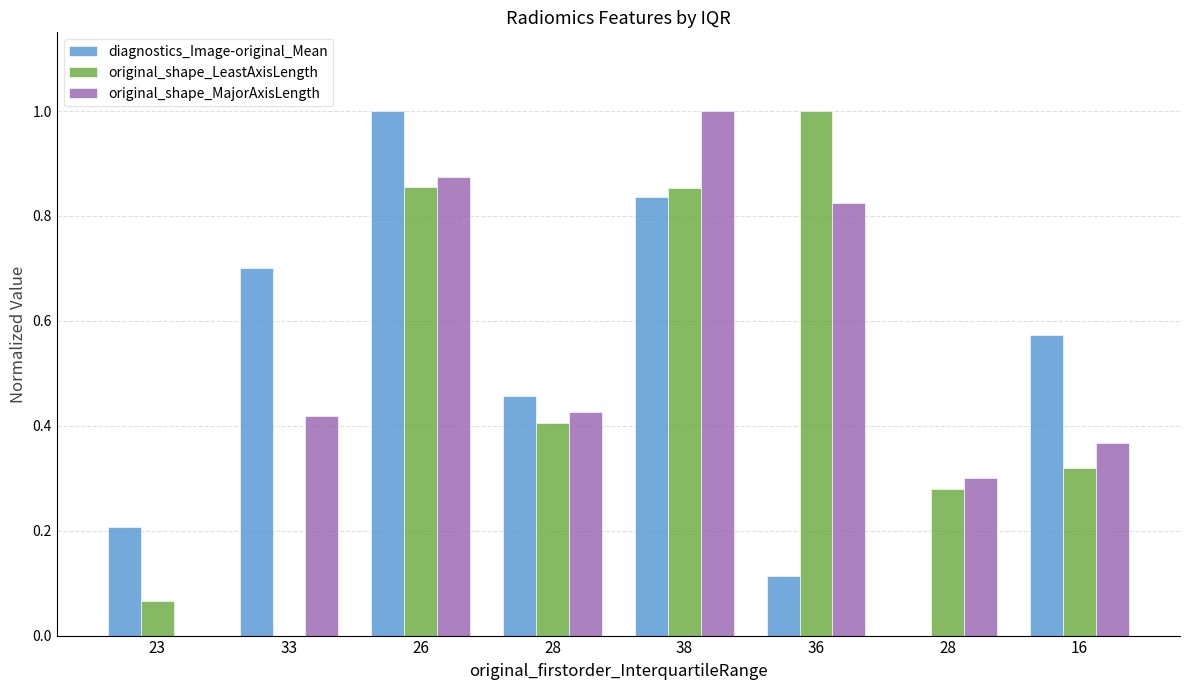

True or false: diagnostics_Image-original_Mean has a value of -0.4 at 28.

False